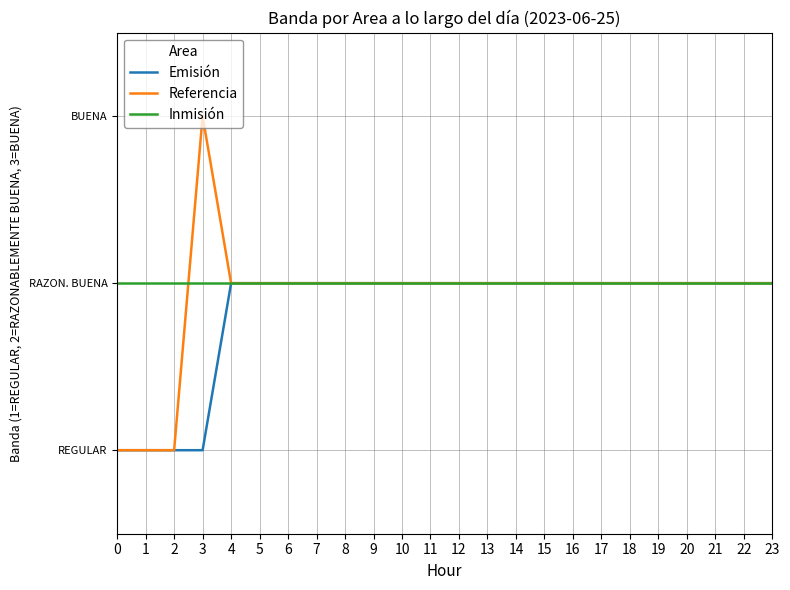

List the labels in order of Referencia value, smallest first.

0, 1, 2, 4, 5, 6, 7, 8, 9, 10, 11, 12, 13, 14, 15, 16, 17, 18, 19, 20, 21, 22, 23, 3